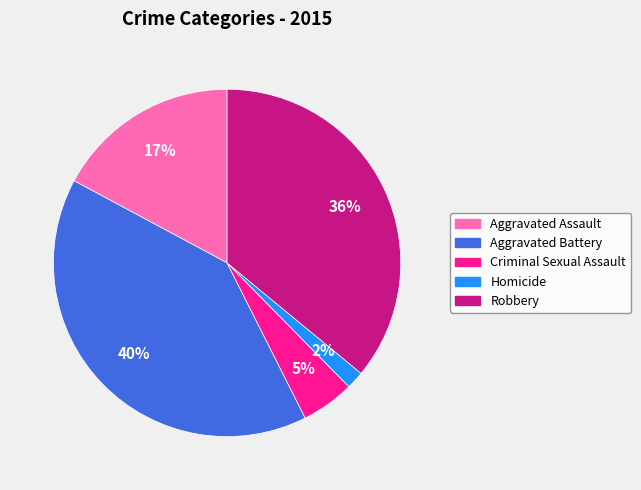

Rank the categories by value from highest to lowest.

Aggravated Battery, Robbery, Aggravated Assault, Criminal Sexual Assault, Homicide